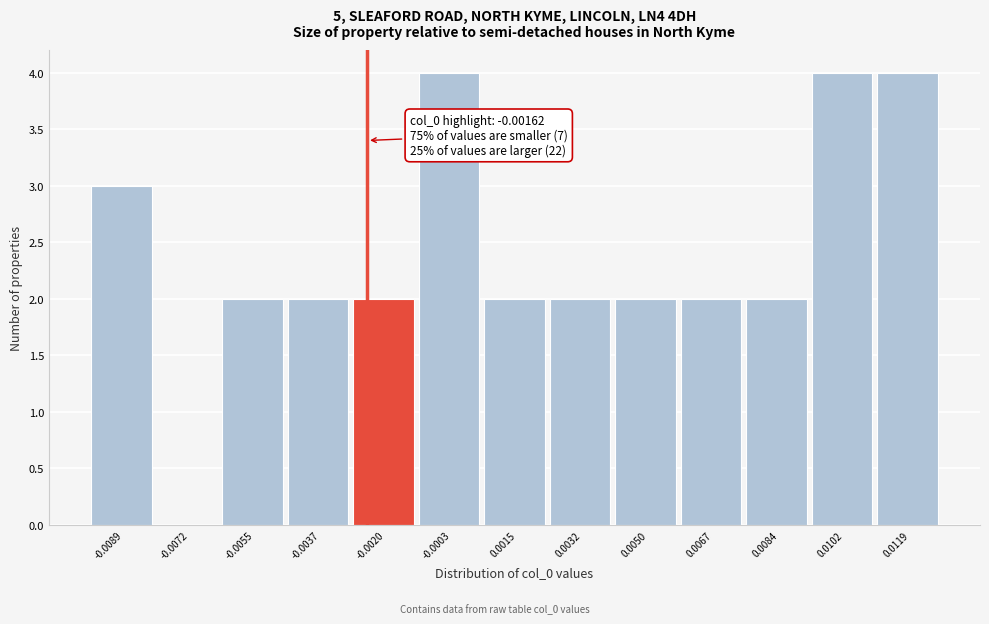

Reading left to right, list all the values displayed in this chart.

-0.0089=3	-0.0072=0	-0.0055=2	-0.0037=2	-0.0020=2	-0.0003=4	0.0015=2	0.0032=2	0.0050=2	0.0067=2	0.0084=2	0.0102=4	0.0119=4